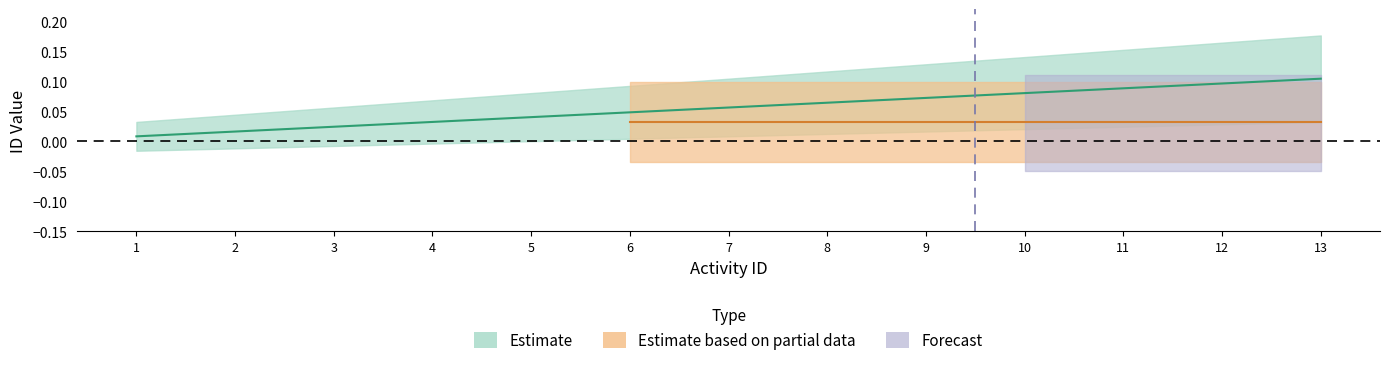

List the labels in order of value, largest first.

13, 12, 11, 10, 9, 8, 7, 6, 5, 4, 3, 2, 1